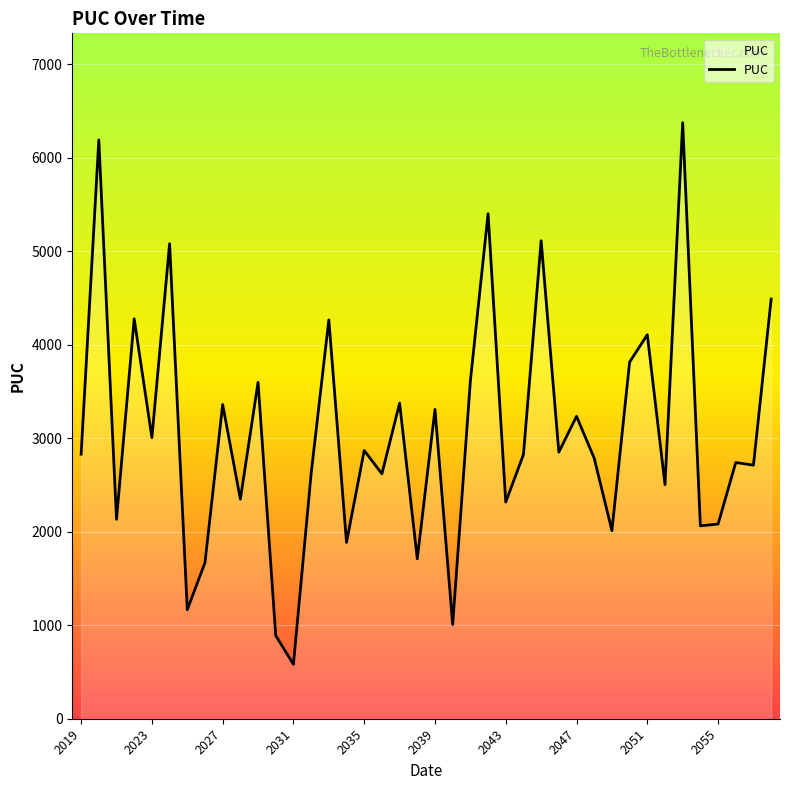

How many lines are shown in the chart?

1